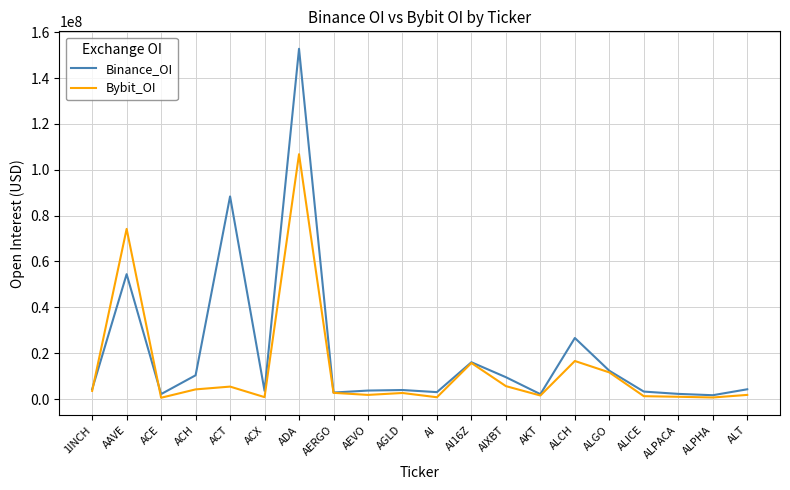

What is the difference between the second highest and second lowest values in the Bybit_OI series?

73544173